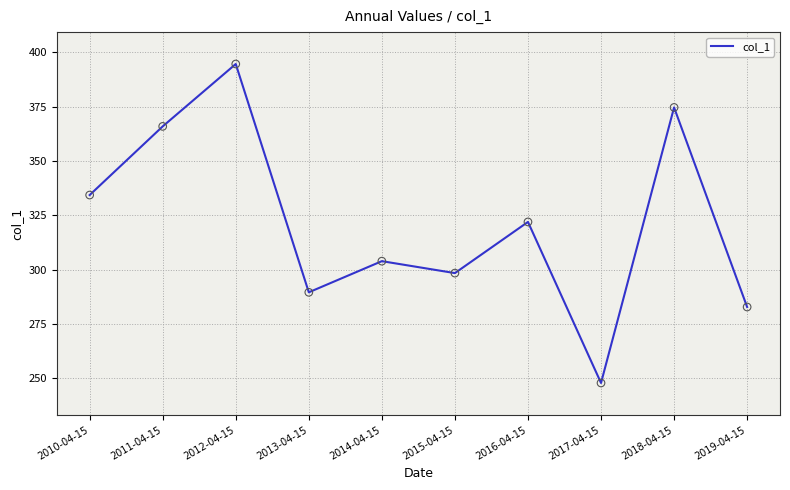

Approximately how many times larger is the value at 2013-04-15 compared to 2018-04-15?

0.8